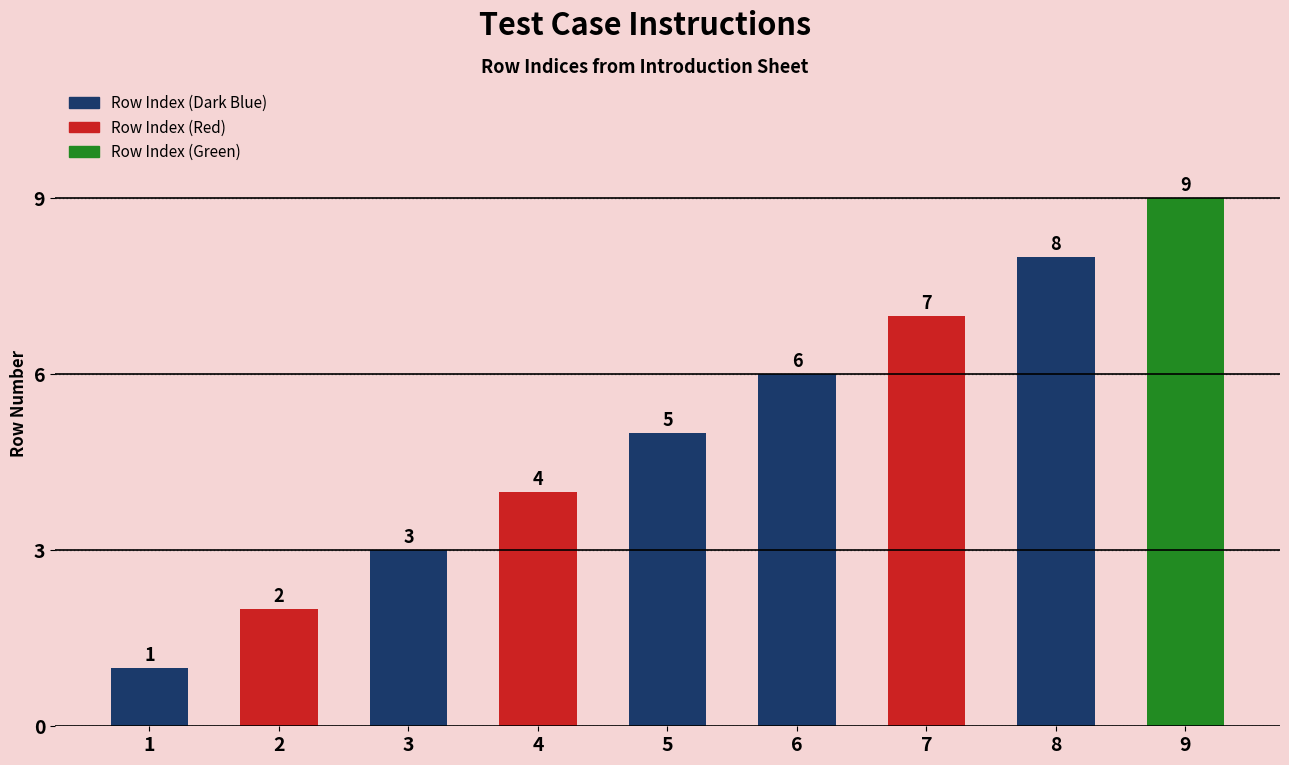

Reading left to right, list all the values displayed in this chart.

1=1	2=2	3=3	4=4	5=5	6=6	7=7	8=8	9=9